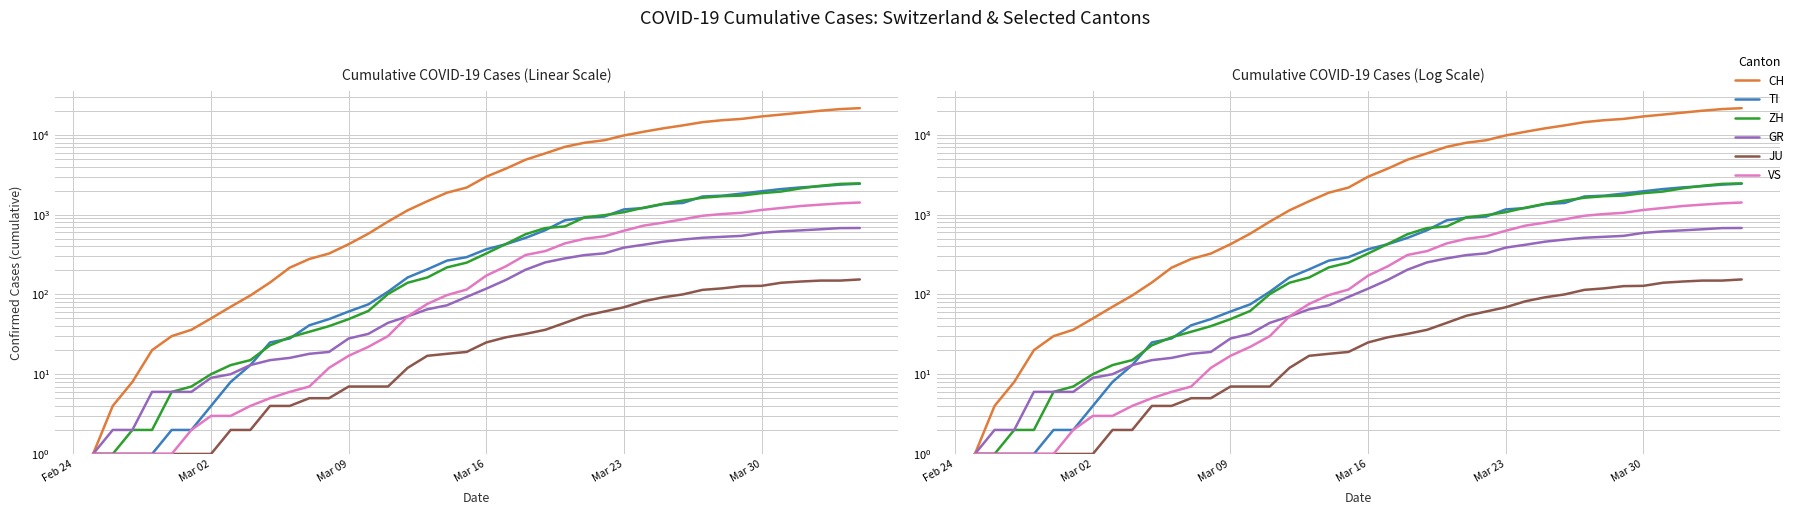

True or false: JU has more than 1 interior local peaks.

False